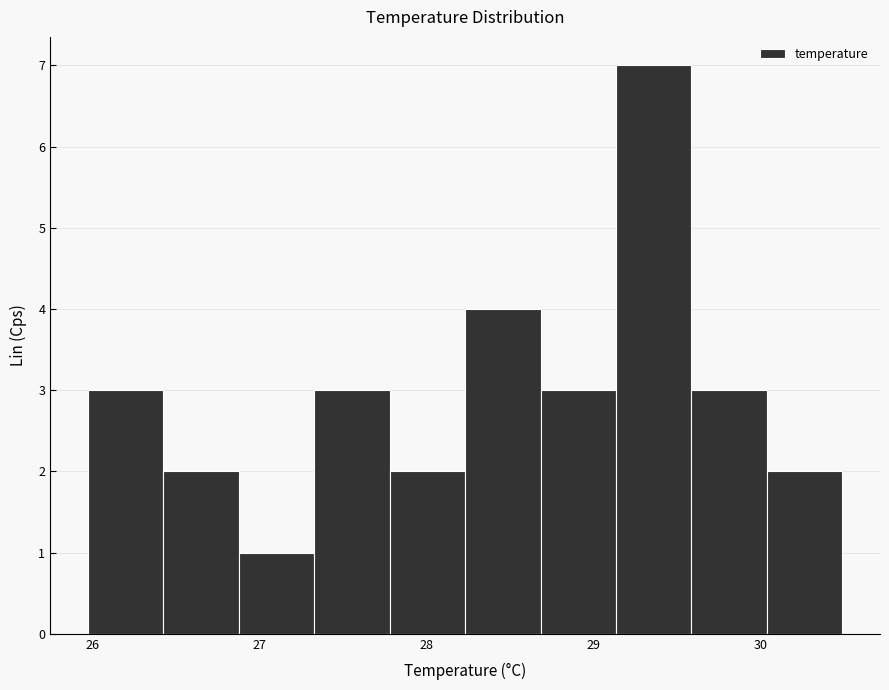

Which range on the x-axis has the tallest bar?

29.1 to 29.6